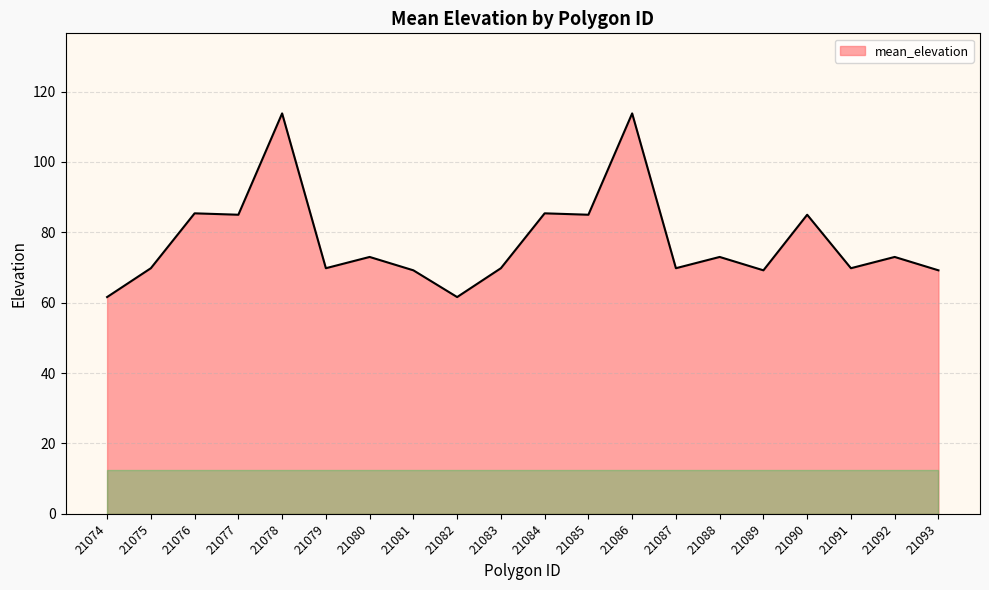

What is the ratio of the value at 21077 to the value at 21076?

1.0